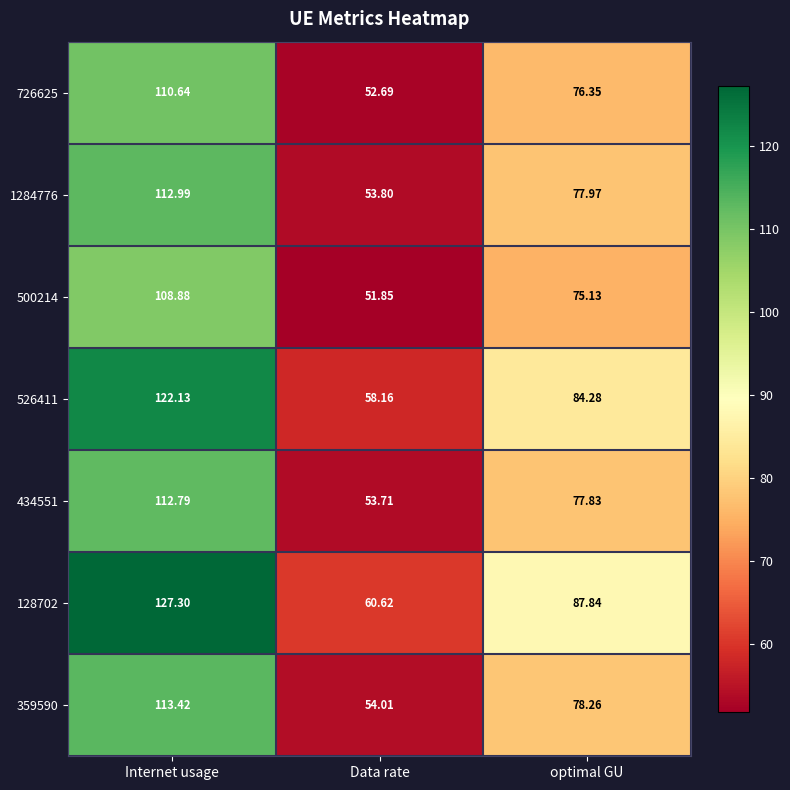

Rank the series at optimal GU from highest to lowest value.

128702, 526411, 359590, 1284776, 434551, 726625, 500214